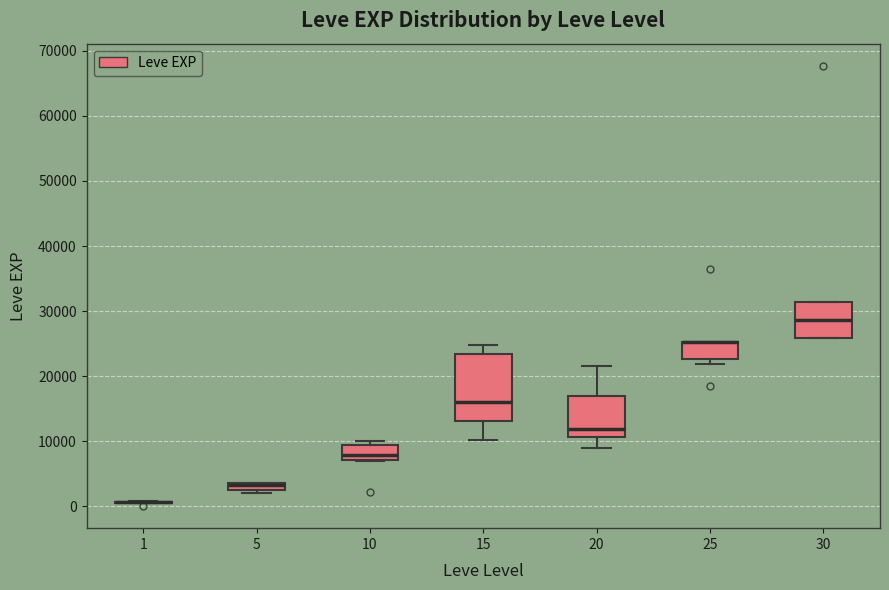

Which box is the tallest, from its lower edge to its upper edge?

15